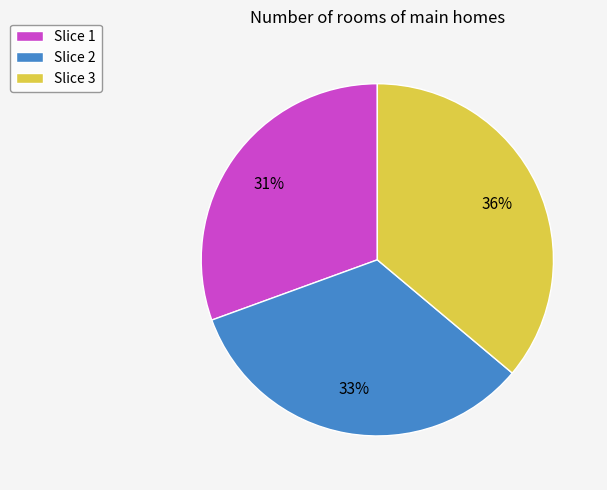

What is the ratio of the value at Slice 1 to the value at Slice 2?

0.9